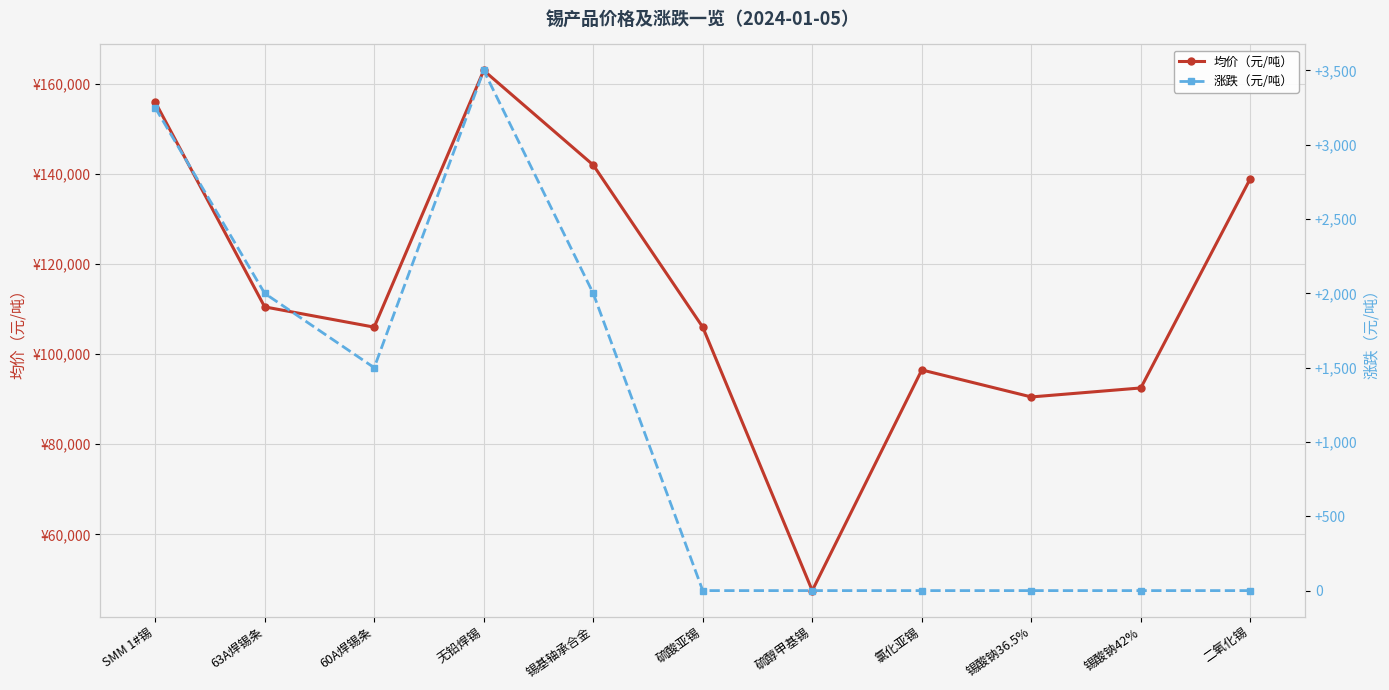

True or false: 涨跌（元/吨） has more than 1 interior local peaks.

False